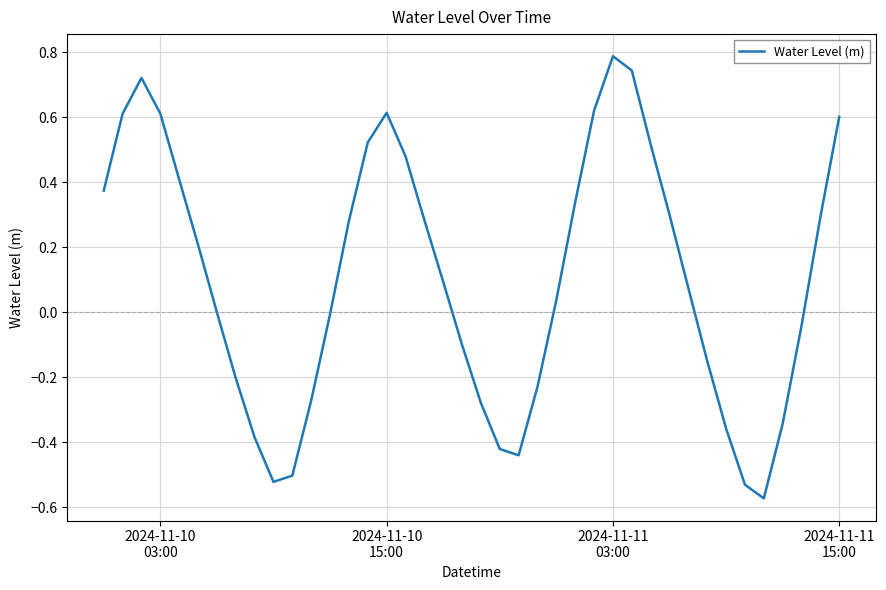

What is the greatest value displayed?

0.8